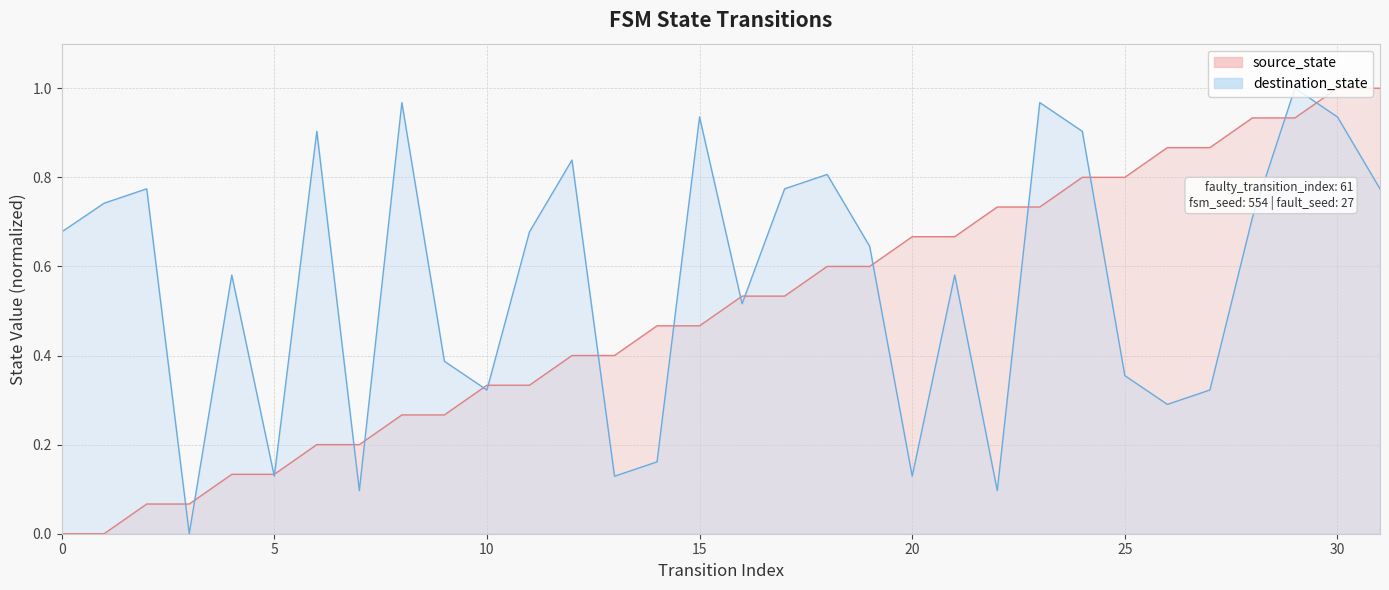

Where is the first local minimum for destination_state?

3